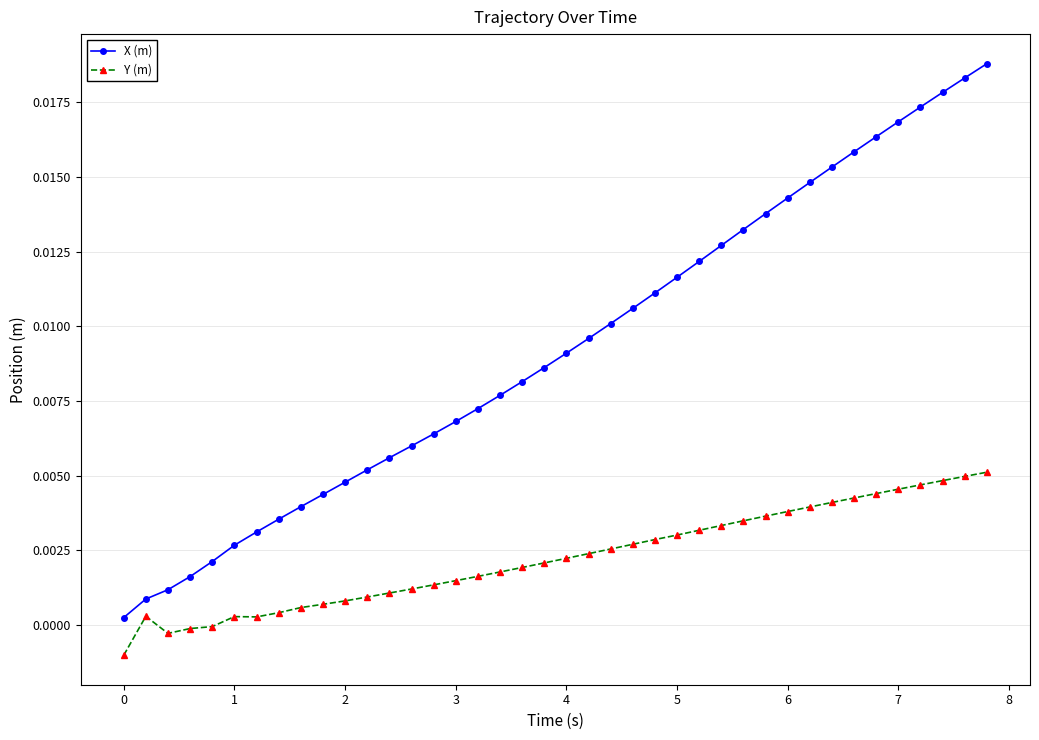

Rank the series by their maximum value, from lowest to highest.

Y (m), X (m)